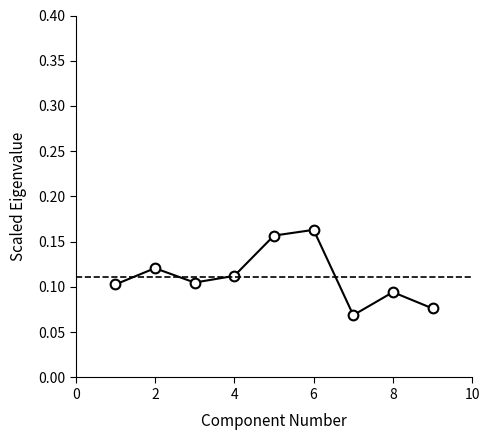

How many interior local peaks (higher than both neighbors) does the data have?

3